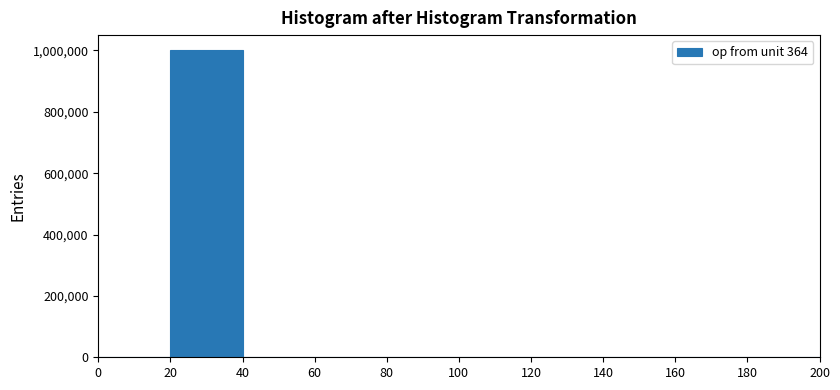

Reading left to right, transcribe this chart: for each bar, give the range it covers on the x-axis and its height. The values are not printed on the chart, so give them approximately, as read against the axis.

0 to 20: 0
20 to 40: 1000000
40 to 60: under 20000
60 to 80: under 20000
80 to 100: 0
100 to 120: 0
120 to 140: 0
140 to 160: 0
160 to 180: 0
180 to 200: 0